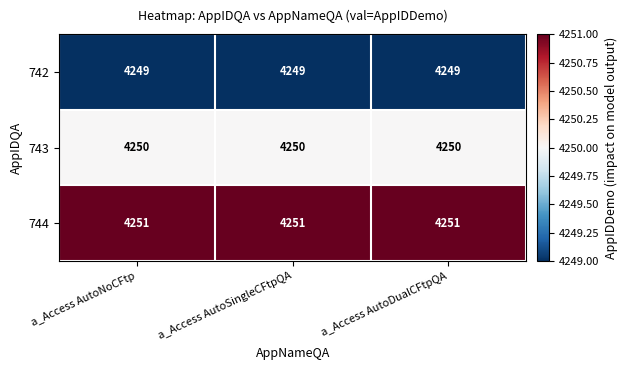

List the series in order of their overall mean, lowest first.

742, 743, 744